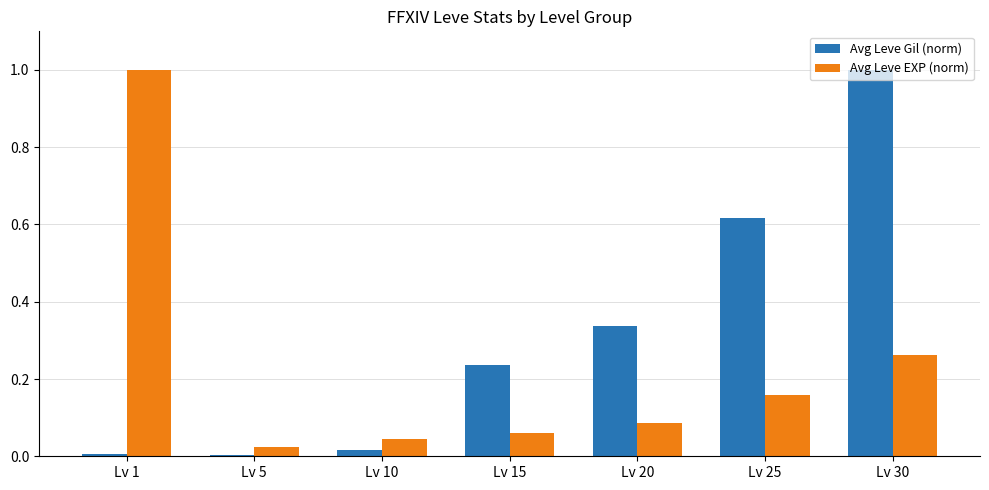

What is the difference between the highest and lowest values at Lv 25?

0.5